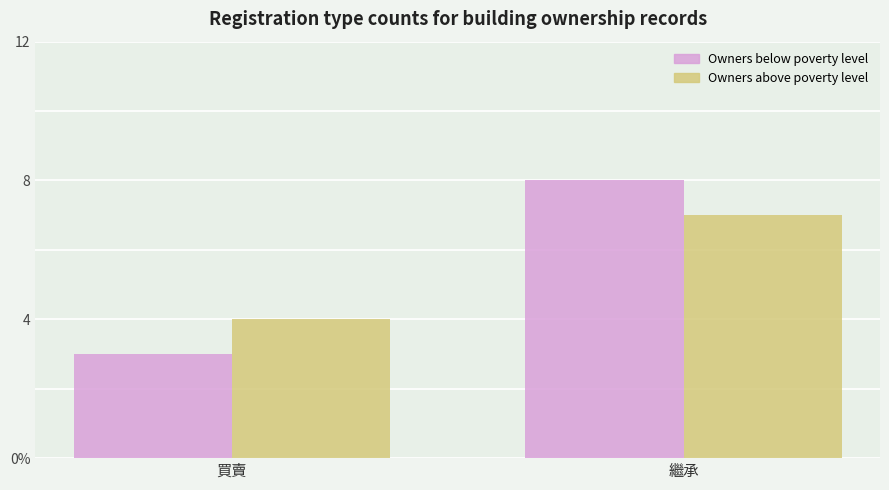

What is the label of the 1st bar from the left?

買賣